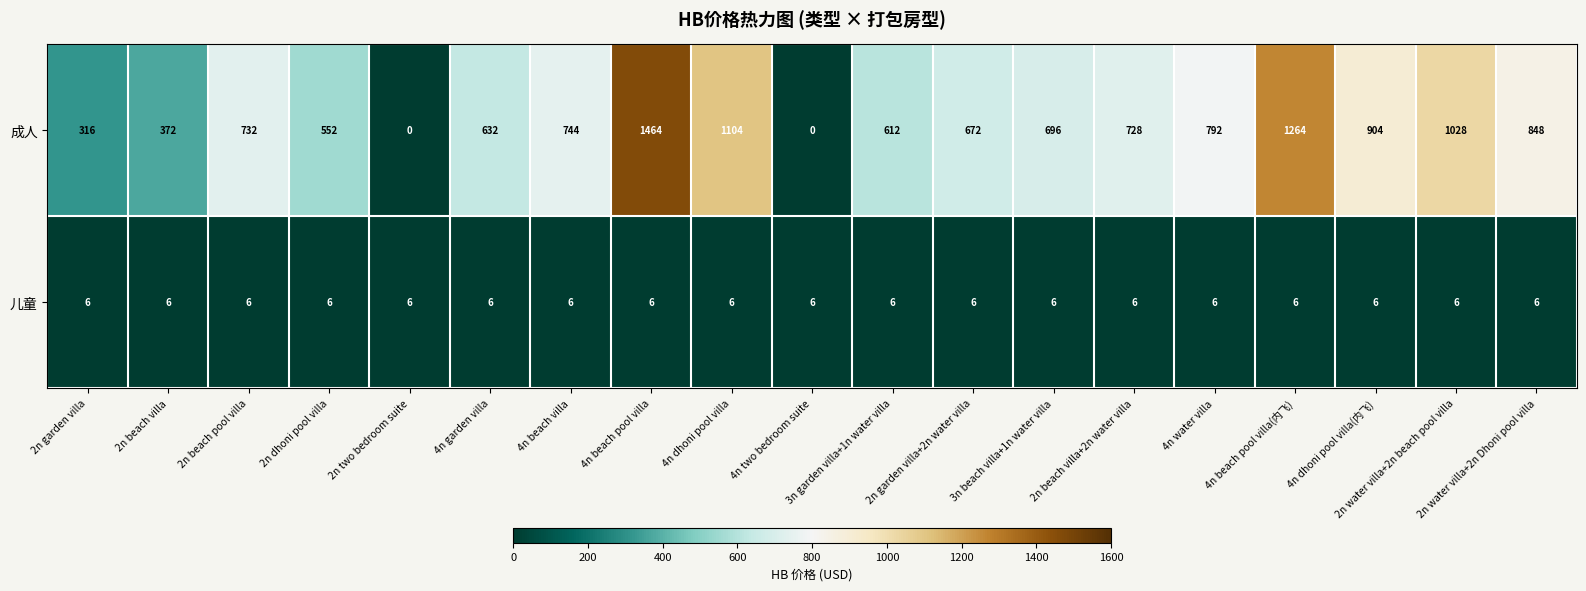

What is the sum of the 成人 values at 4n dhoni pool villa and 2n dhoni pool villa?

1656